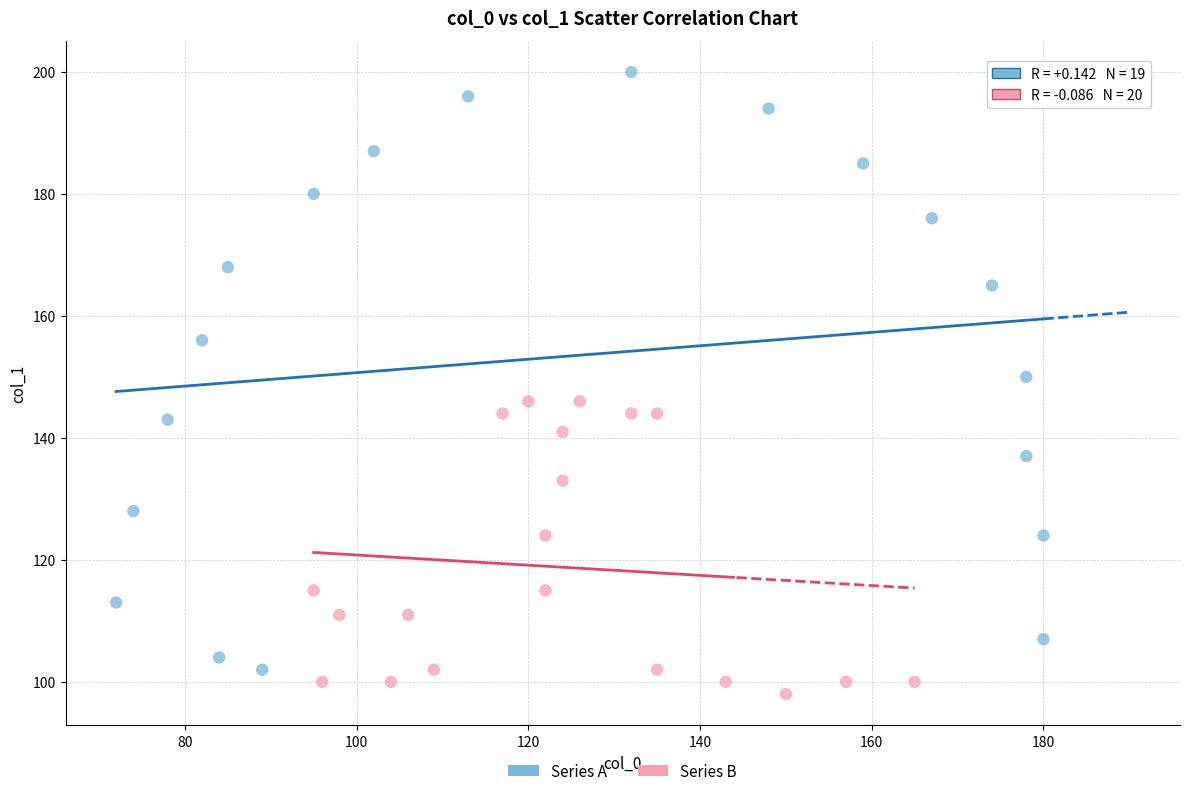

Which series reaches the maximum Y coordinate?

Series A